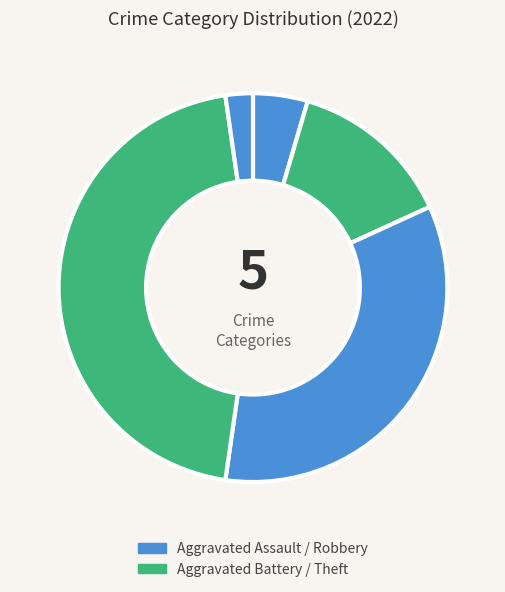

Rank the categories by value from lowest to highest.

Robbery, Aggravated Assault, Aggravated Battery, Theft, Other